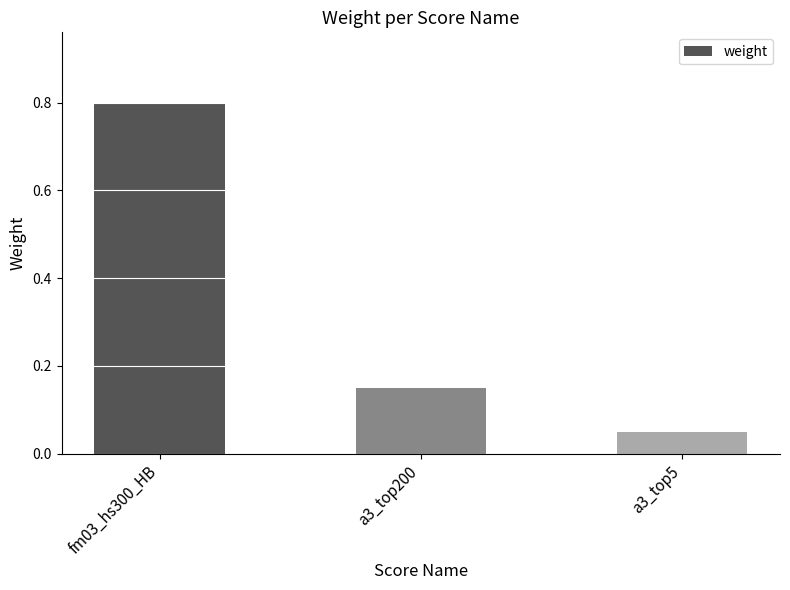

What is the label of the 3rd bar from the left?

a3_top5